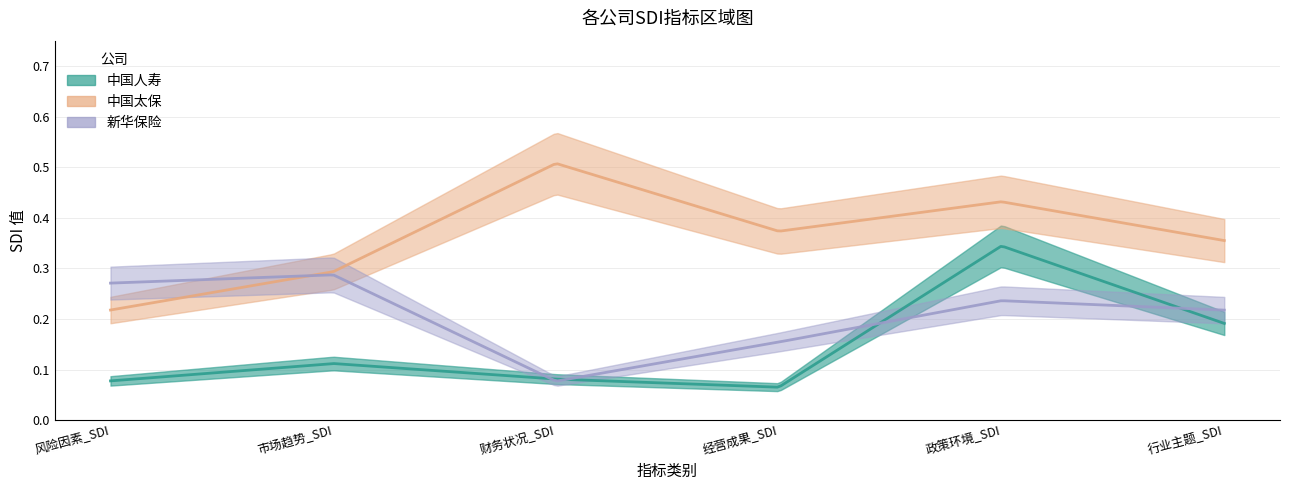

What is the sum of the 市场趋势_SDI values at 0 and 2?

0.4